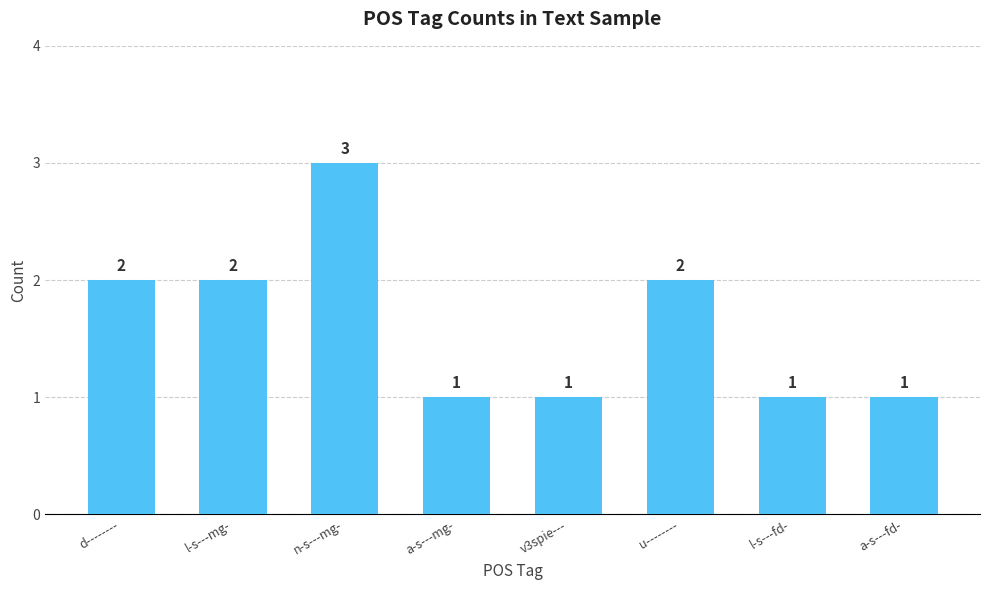

What is the label of the 7th bar from the left?

l-s---fd-